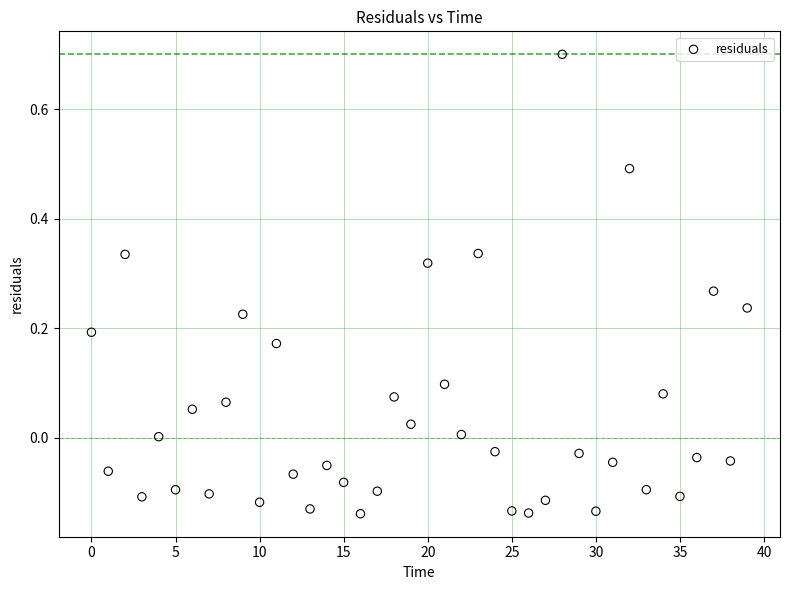

What is the range of Y values (max minus min)?

0.8